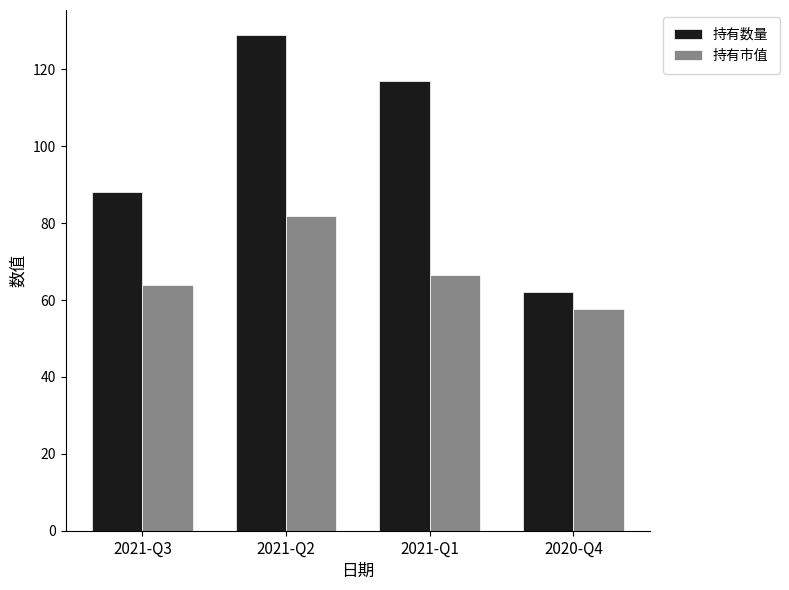

What is the value of the 持有市值 bar at the 2nd from the left?

81.9